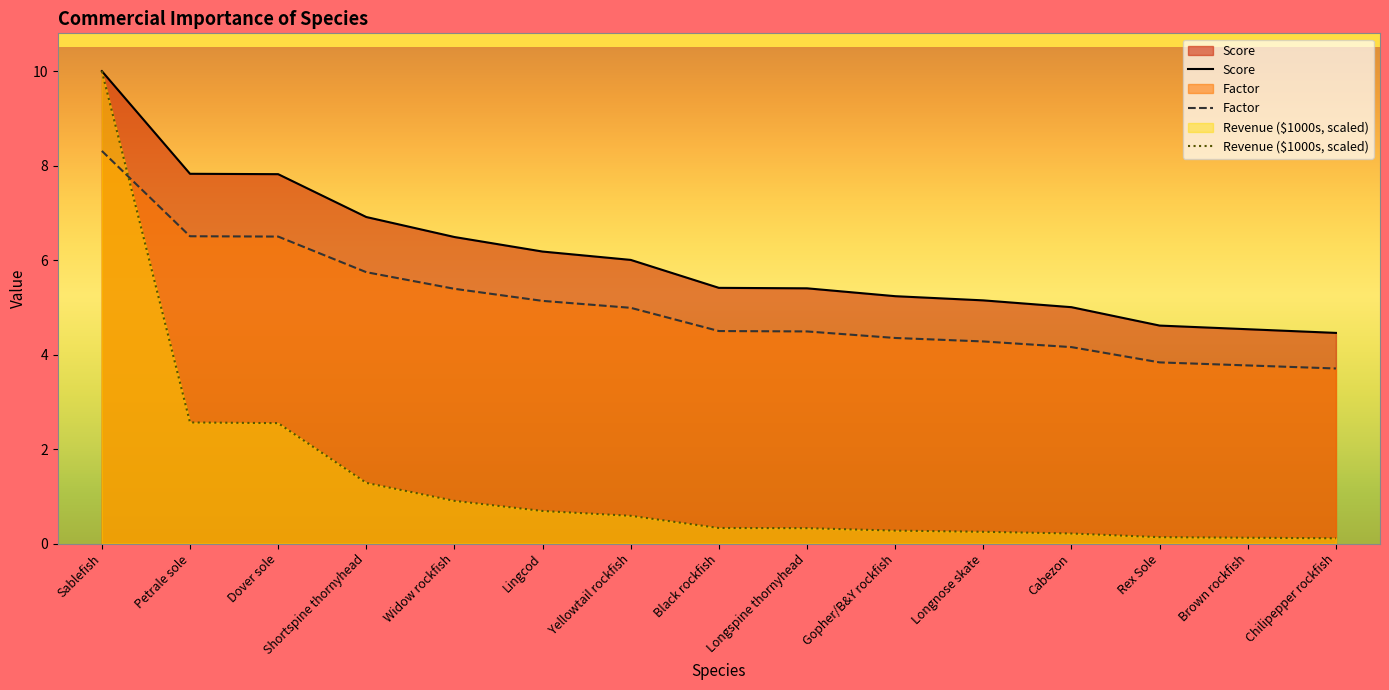

What is the sum of the Factor values at Petrale sole and Yellowtail rockfish?

11.5